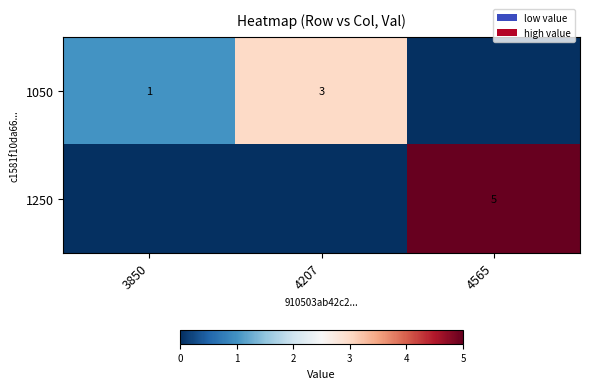

Which series has the largest range (max minus min)?

row_1